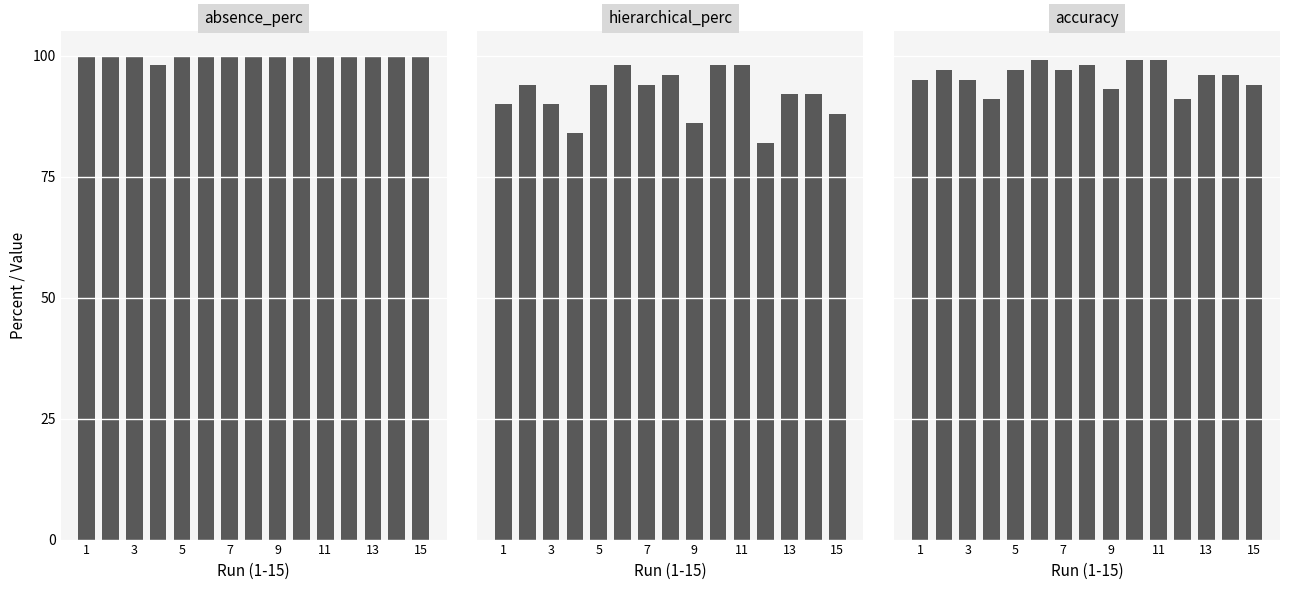

What is the difference between the hierarchical_perc values at 1 and 13?

2.0